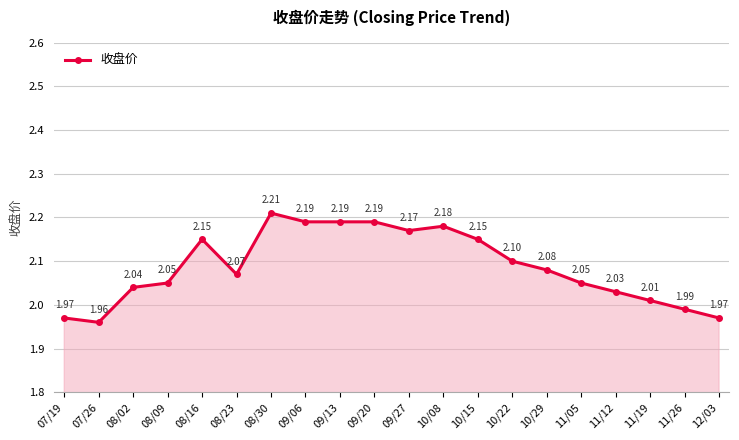

How many data points are less than 2?

4